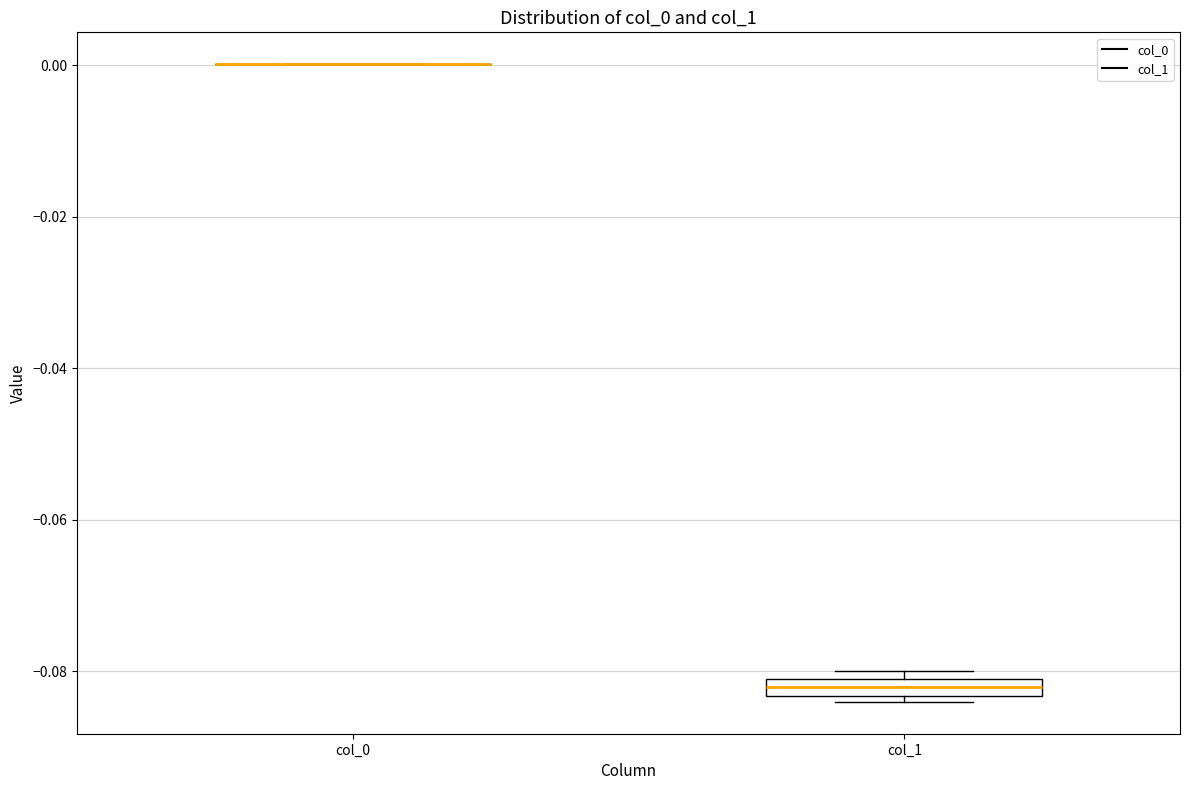

Which box is the tallest, from its lower edge to its upper edge?

col_1